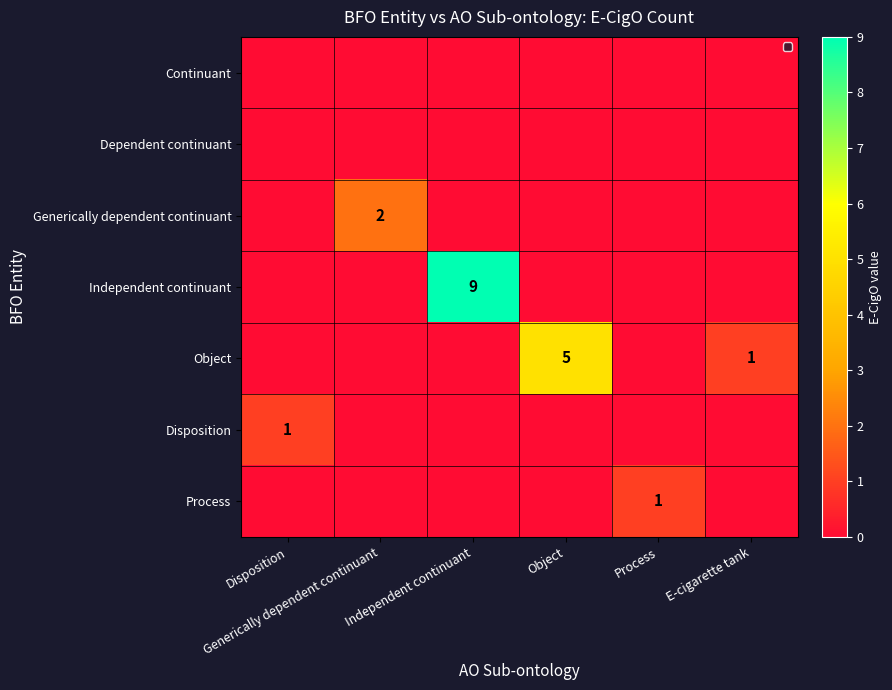

The Process series shows 0 at Independent continuant. True or false?

True